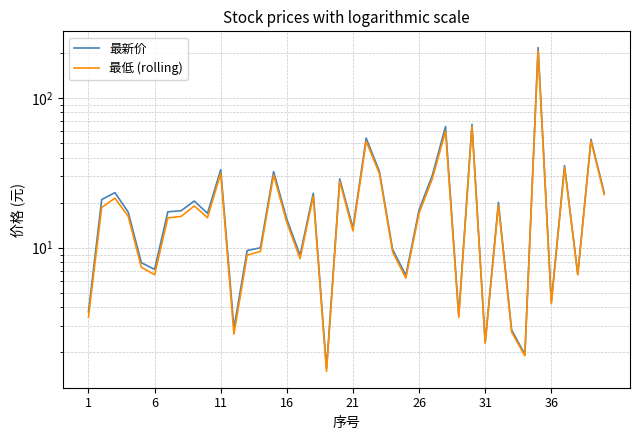

List the series in order of their peak value, highest first.

最新价, 最低 (rolling)